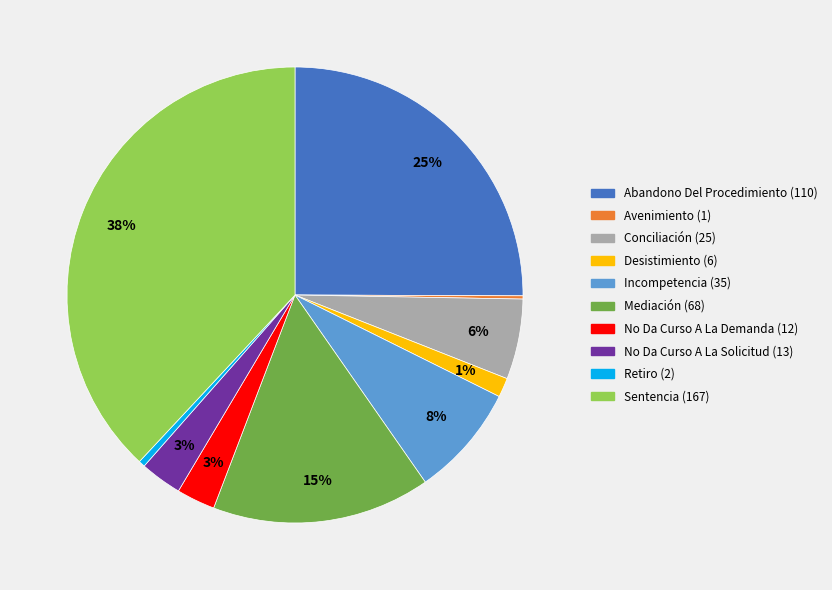

True or false: Abandono Del Procedimiento accounts for 25% of the total.

True